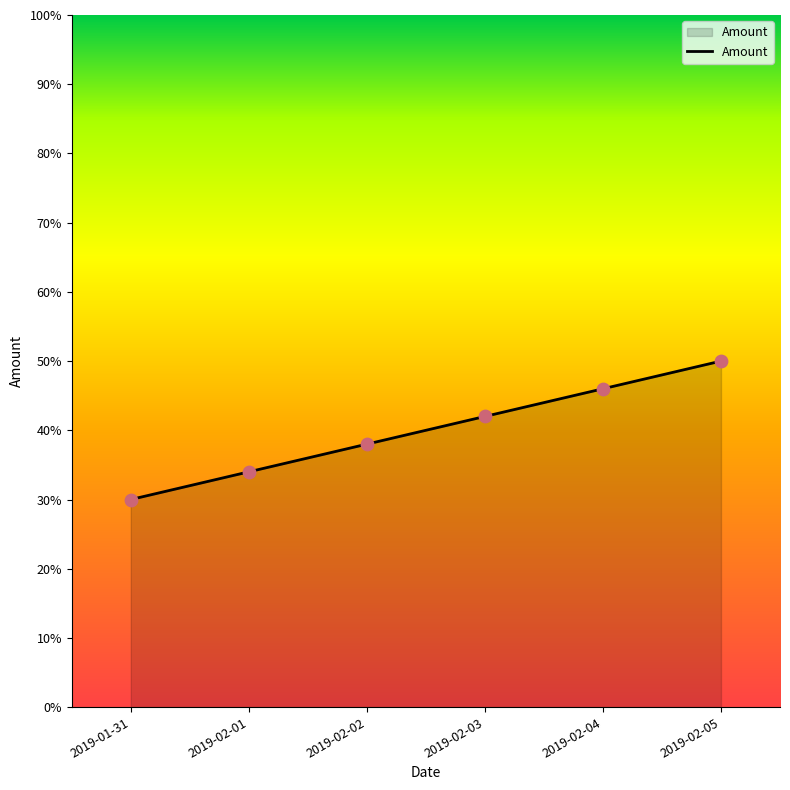

Which has a higher value, 2019-02-03 or 2019-02-04?

2019-02-04